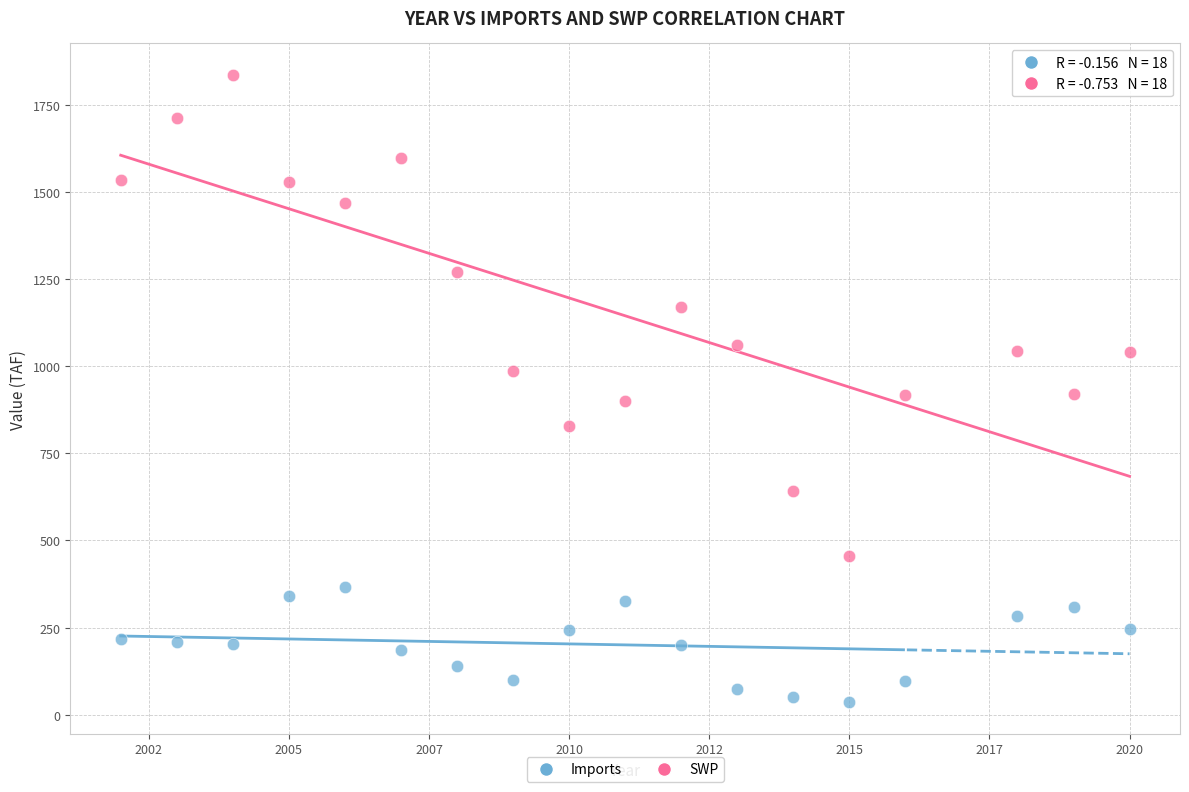

Across all data points, what is the range of Y values (max minus min)?

1801.0